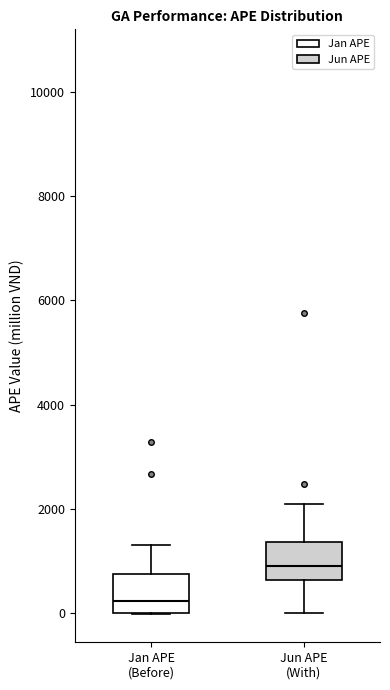

Where does the median line of the box for Jan APE (Before) sit on the y-axis? The values are not printed on the chart, so give them approximately, as read against the axis.

200